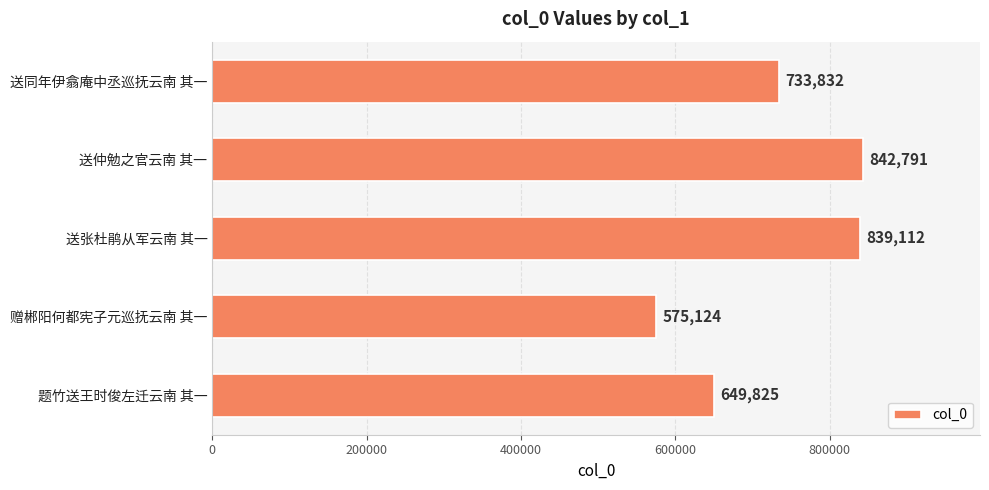

List the labels in order of value, largest first.

送仲勉之官云南 其一, 送张杜鹃从军云南 其一, 送同年伊翕庵中丞巡抚云南 其一, 题竹送王时俊左迁云南 其一, 赠郴阳何都宪子元巡抚云南 其一